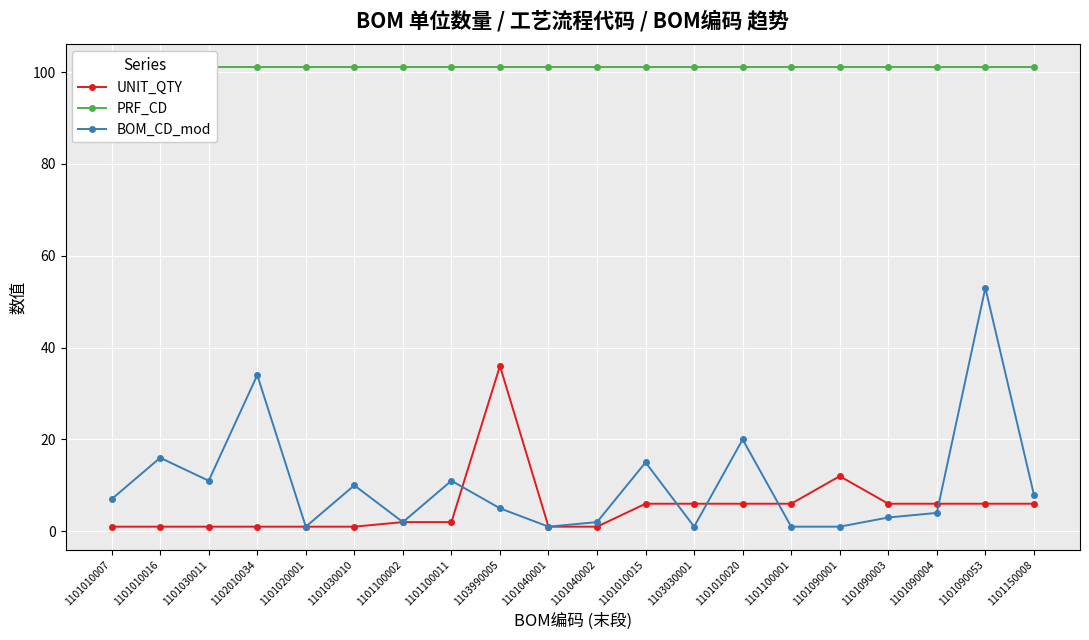

In UNIT_QTY, how many points are higher than both neighbors (excluding endpoints)?

2